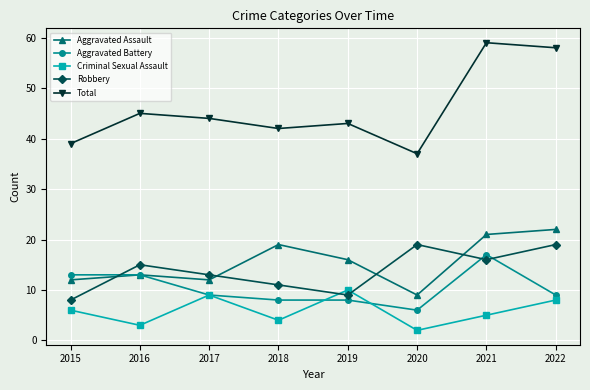

Reading right to left, extract all data points from this chart.

Aggravated Assault: 22	21	9	16	19	12	13	12
Aggravated Battery: 9	17	6	8	8	9	13	13
Criminal Sexual Assault: 8	5	2	10	4	9	3	6
Robbery: 19	16	19	9	11	13	15	8
Total: 58	59	37	43	42	44	45	39